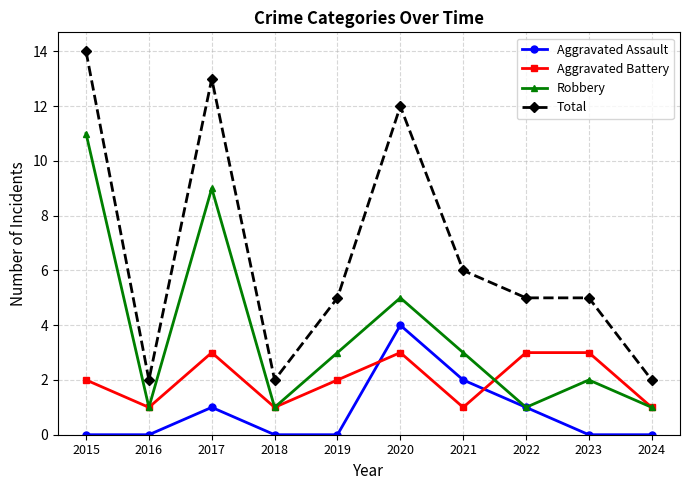

What is the difference between the Aggravated Battery values at 2017 and 2024?

2